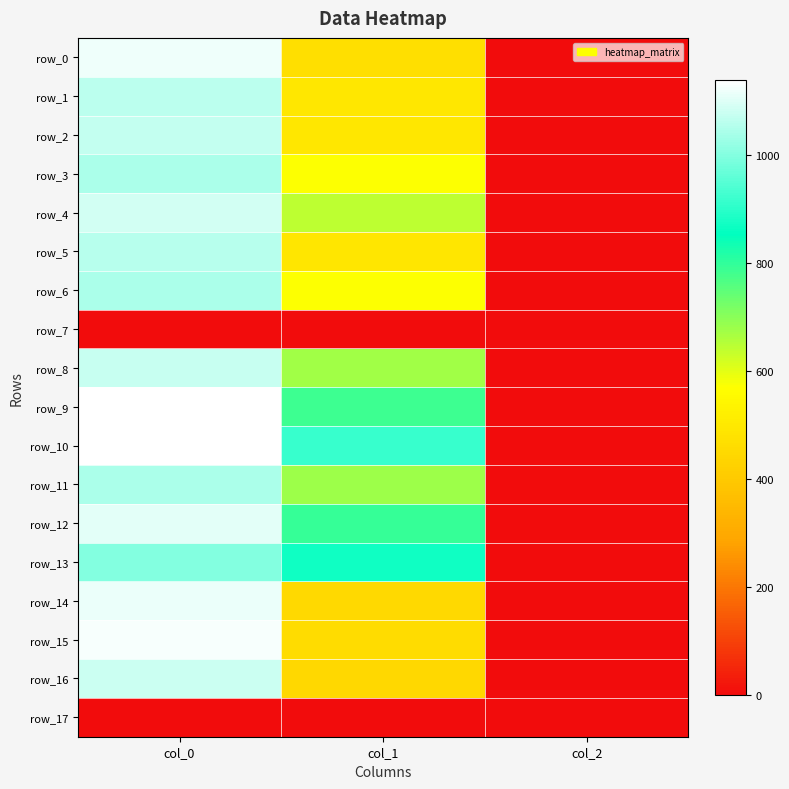

Which category has the lowest value in the row_8 series?

col_2